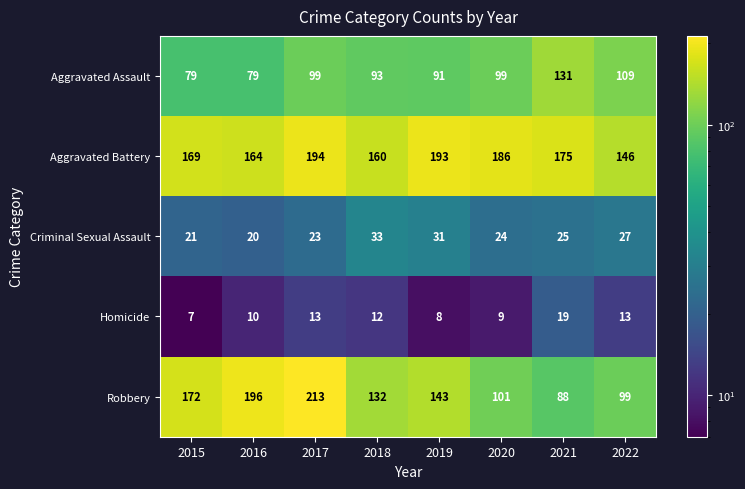

At which category is the sum across all series the highest?

2017